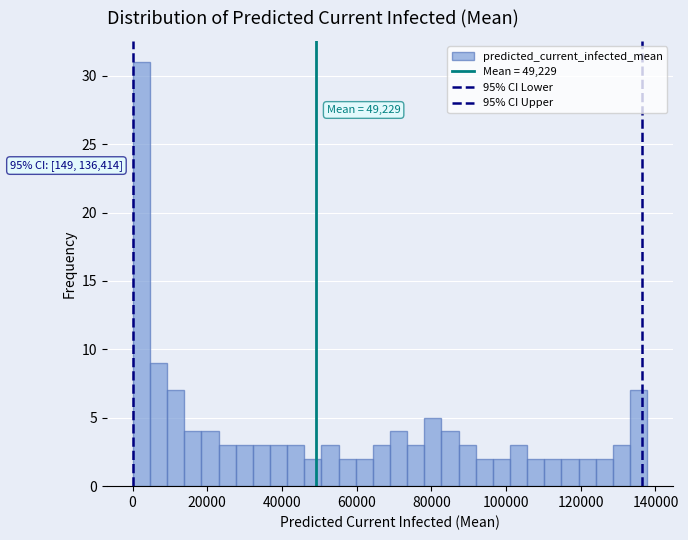

Read against the x-axis, roughly where is the centre of the tallest bar?

2000